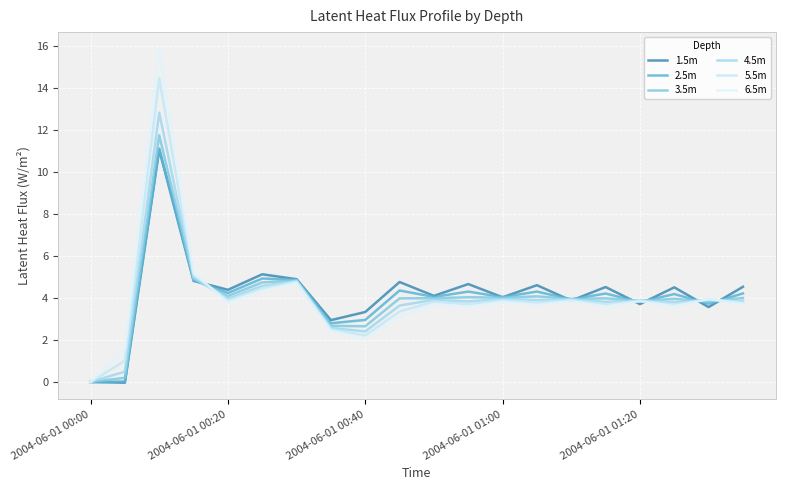

Is this an area chart (filled region under the line)?

No